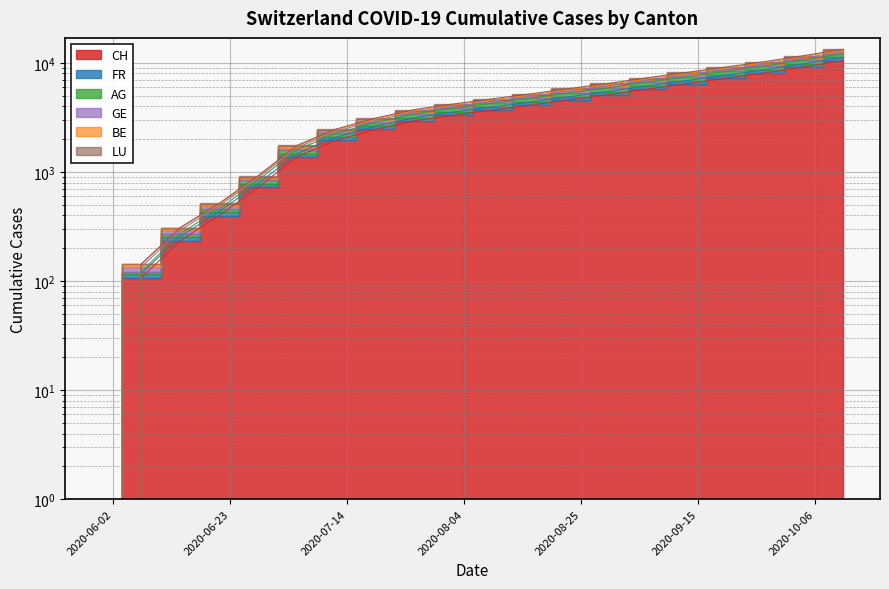

What is the total value across all series at 2020-10-04?

63880